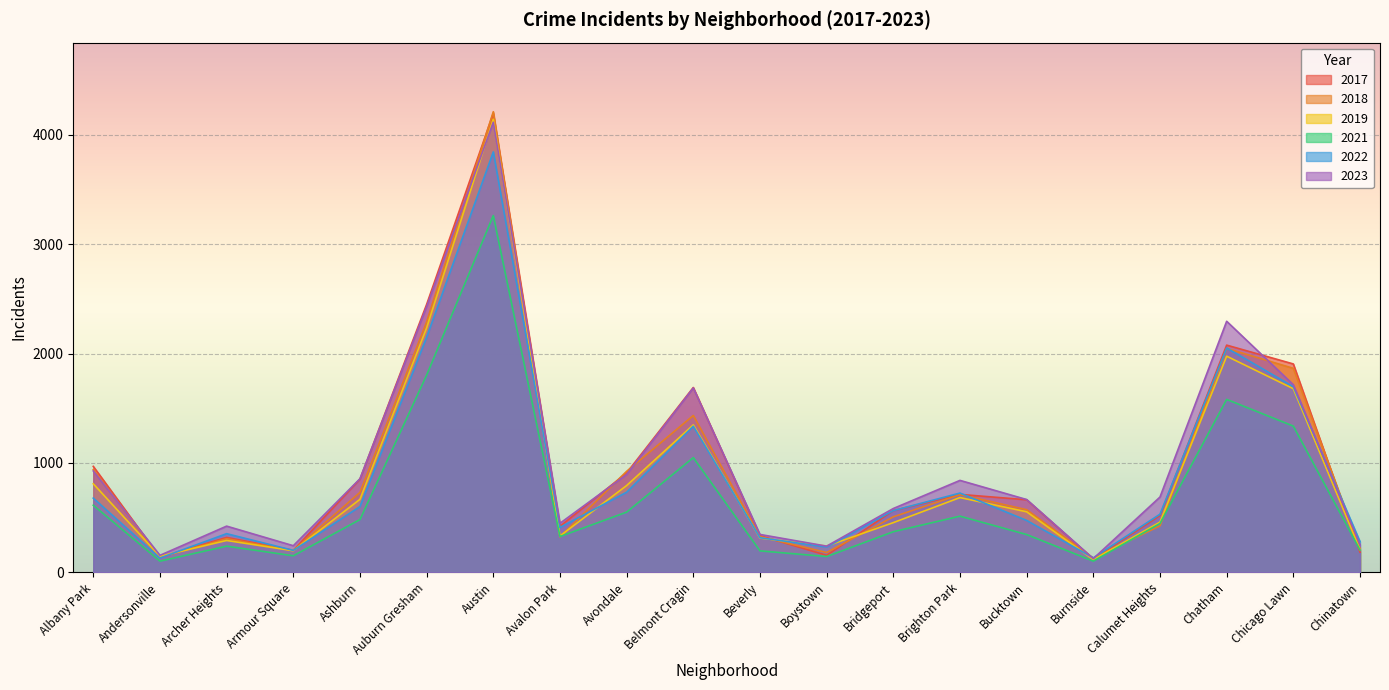

How many data points in 2018 are above 573?

9